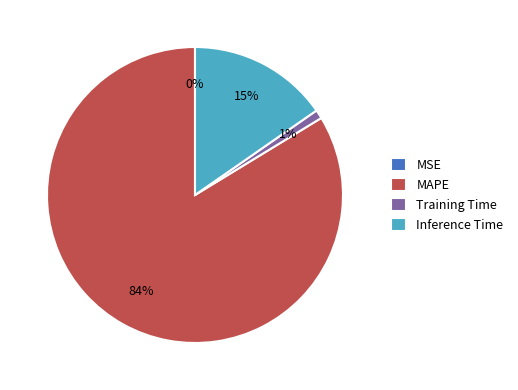

Which category accounts for the majority?

MAPE